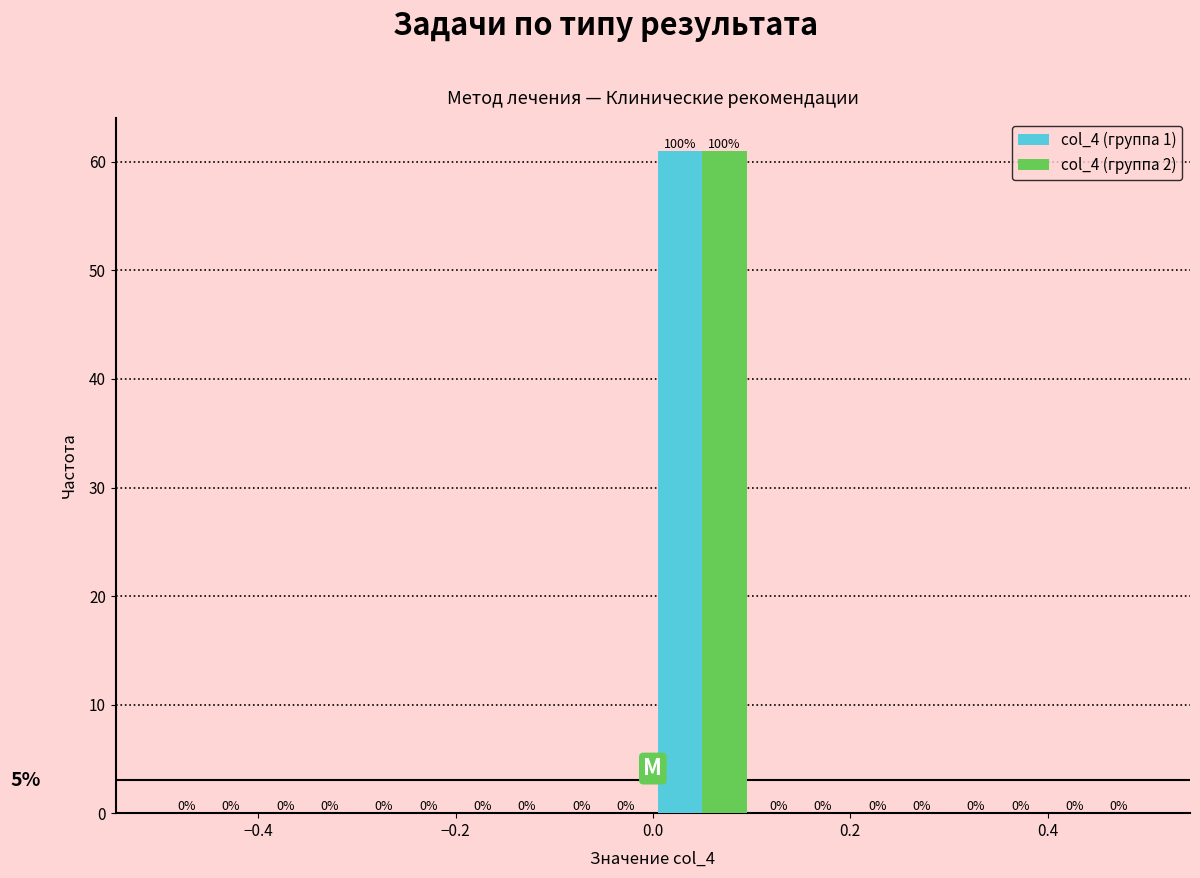

In the col_4 (группа 2) series, which range on the x-axis has the tallest bar?

0.0 to 0.1